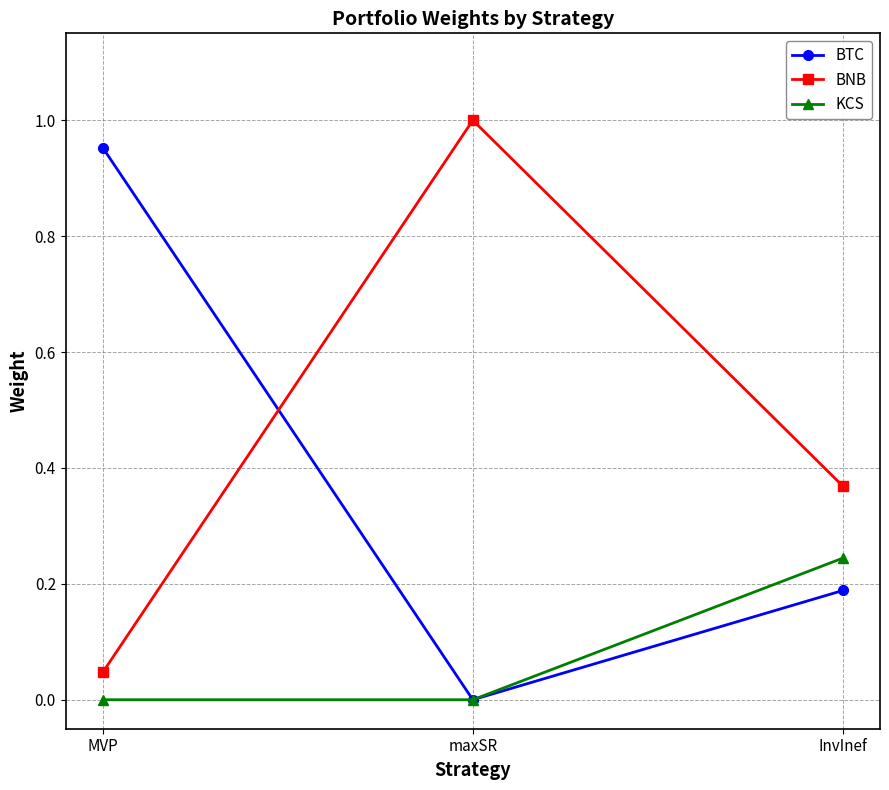

Which series has the largest total across all categories?

BNB